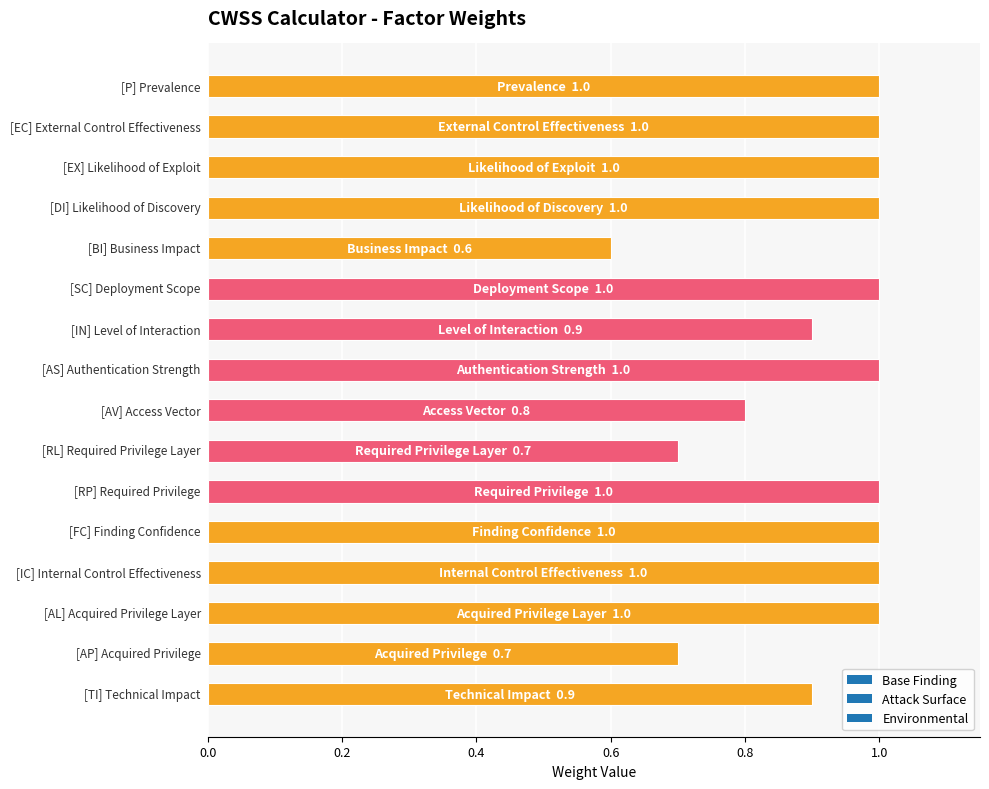

What is the greatest value displayed?

1.0